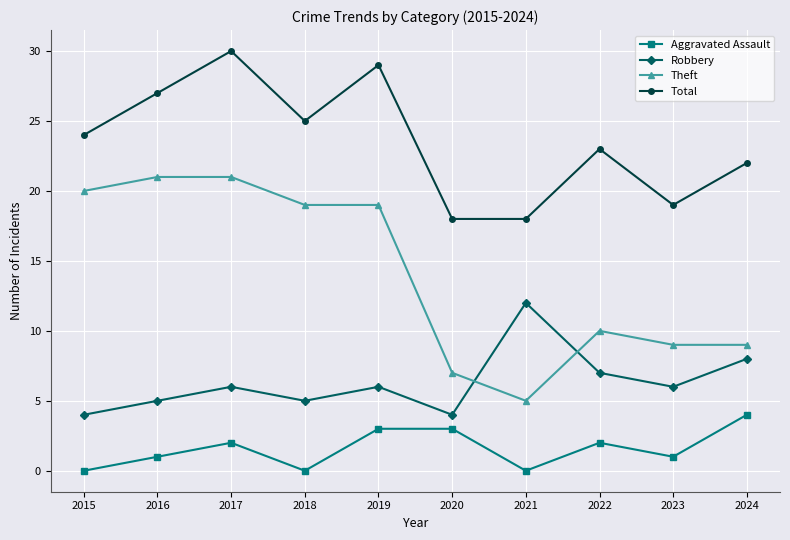

Which label corresponds to the largest value in the chart?

2017